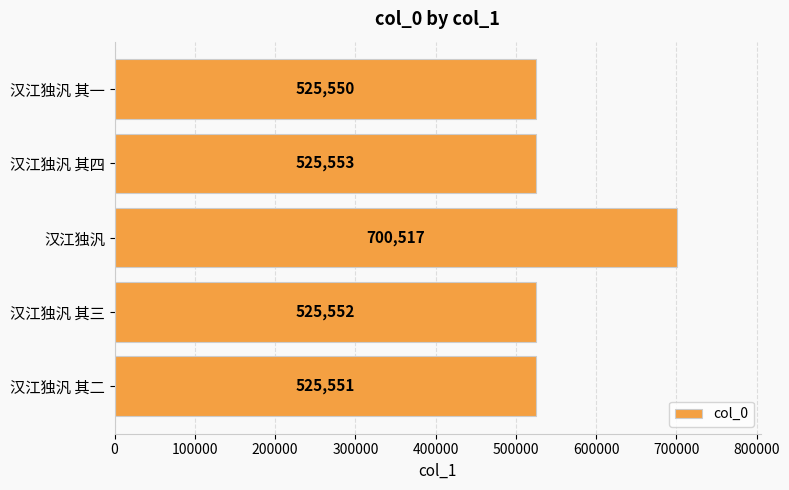

Is it true that the value at 汉江独汎 其一 is 932423?

False